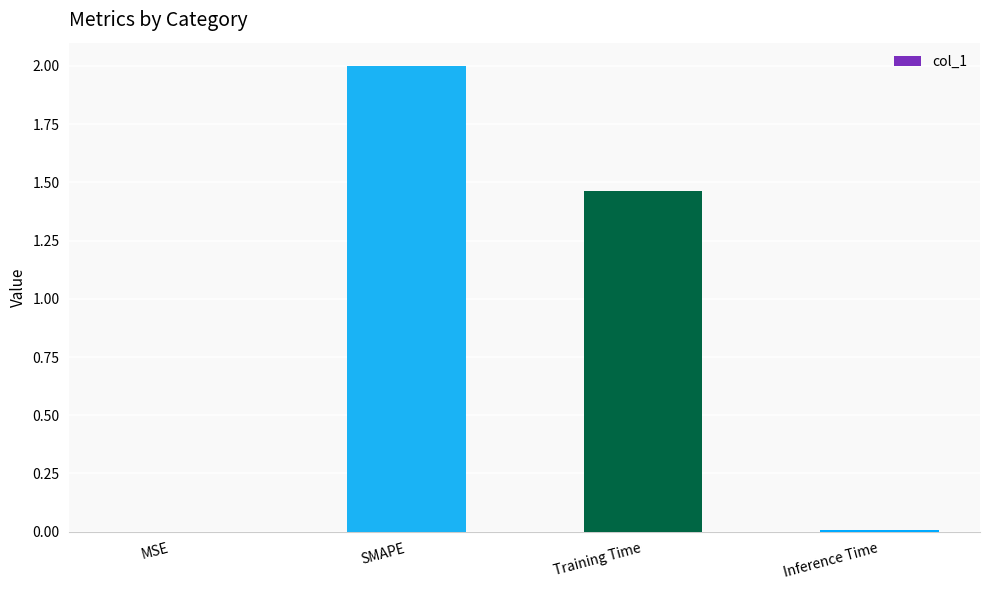

How many data points are above 1?

2